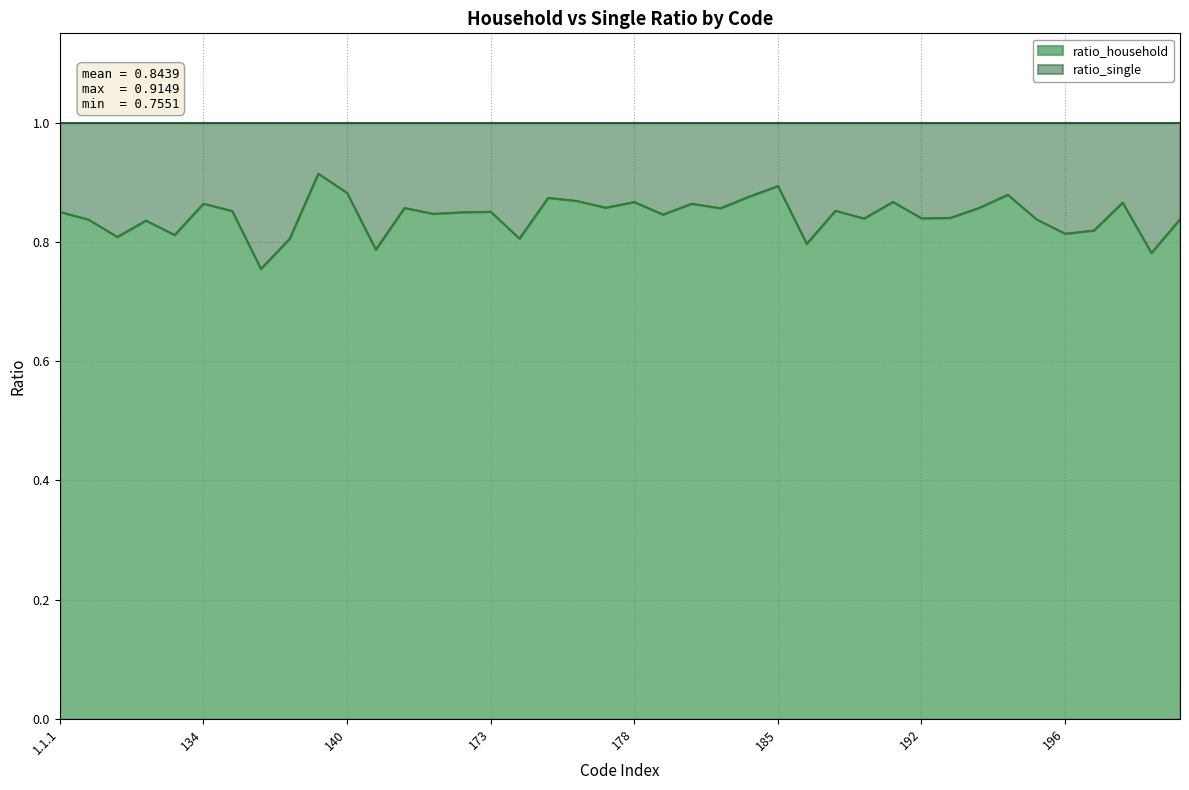

How many values are between 0 and 1?

40